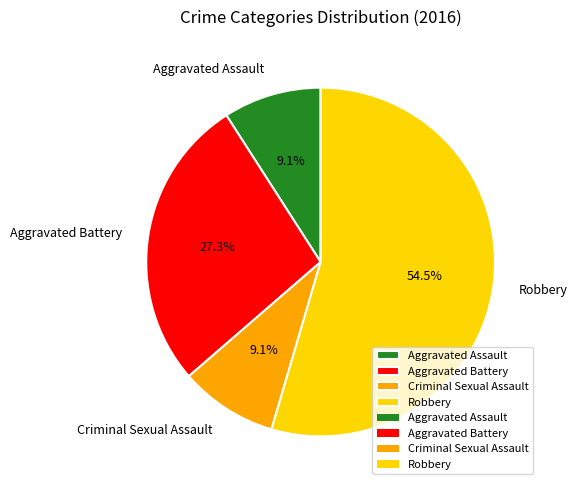

The Aggravated Battery slice represents 19% of the pie. True or false?

False